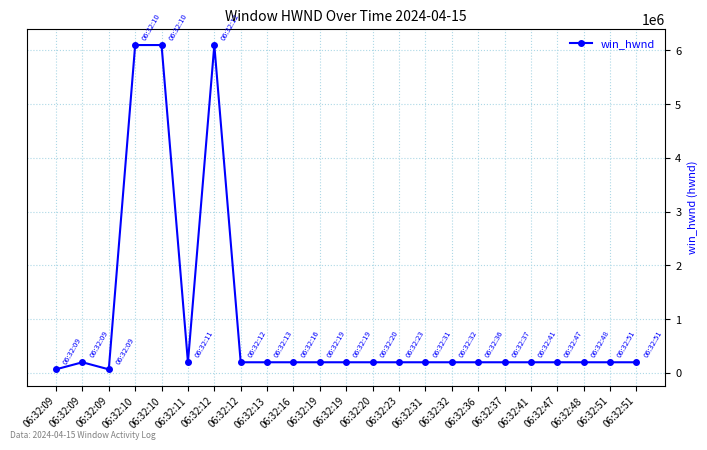

How many series are shown in this chart?

1